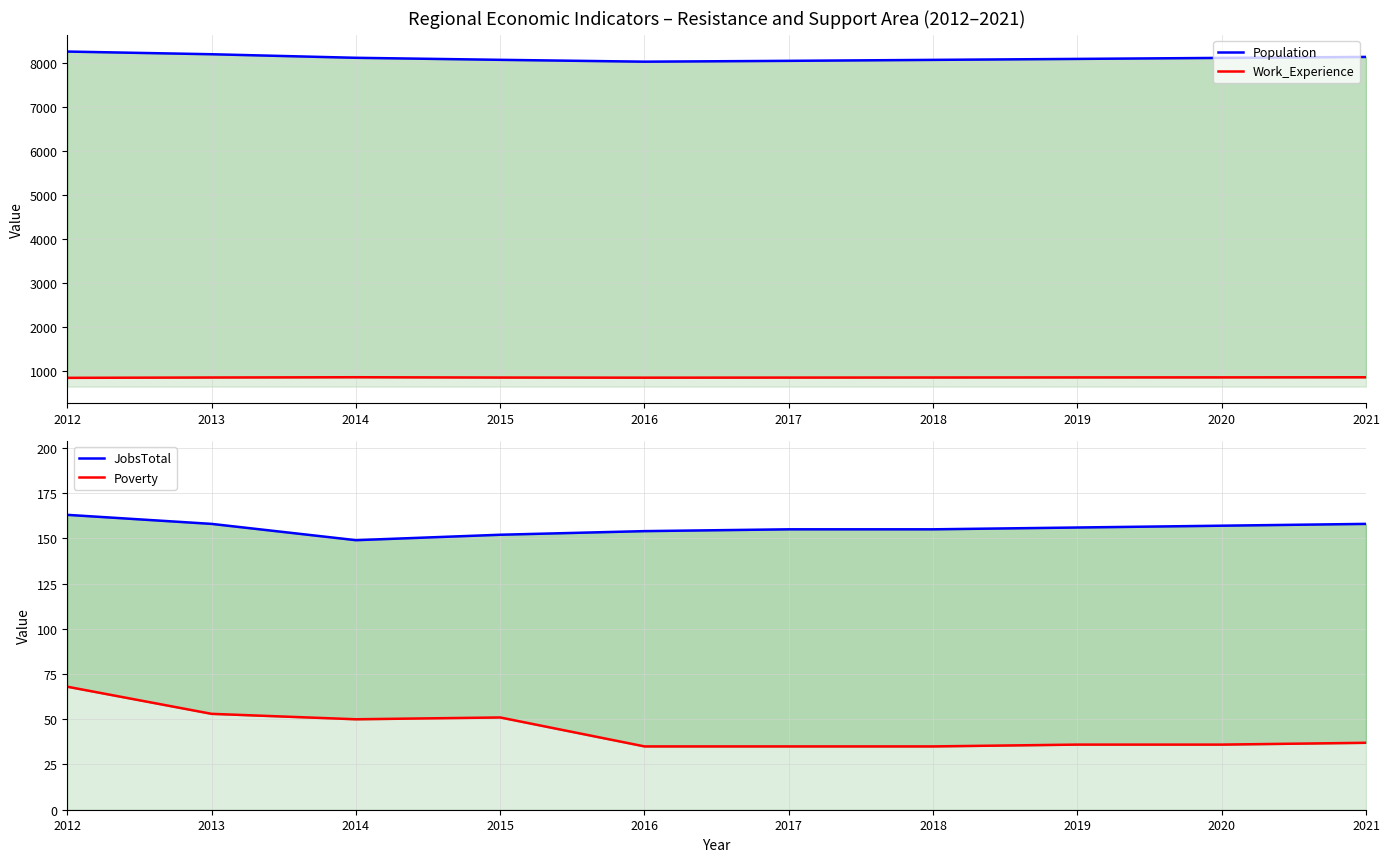

How many interior local valleys does the Poverty series have?

1